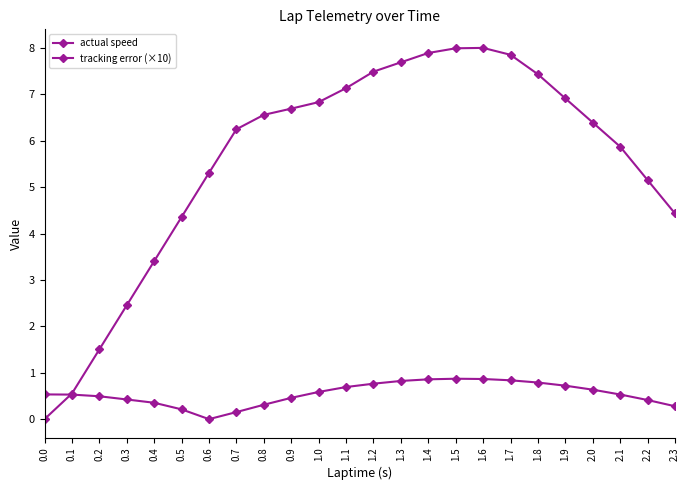

Between which two adjacent categories do tracking error (×10) and actual speed first intersect?

0.0 and 0.1